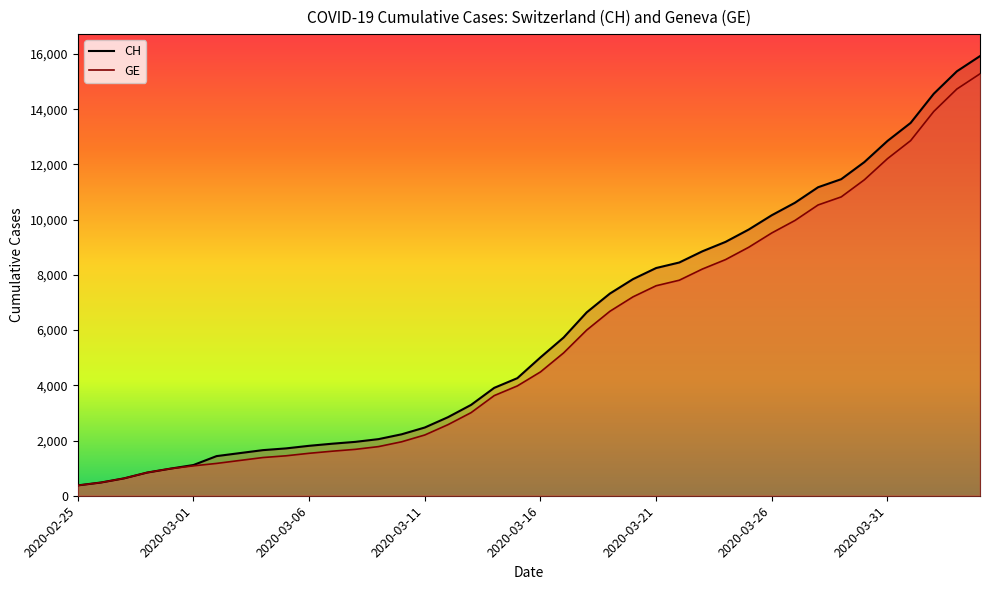

True or false: GE and CH cross at least once.

False